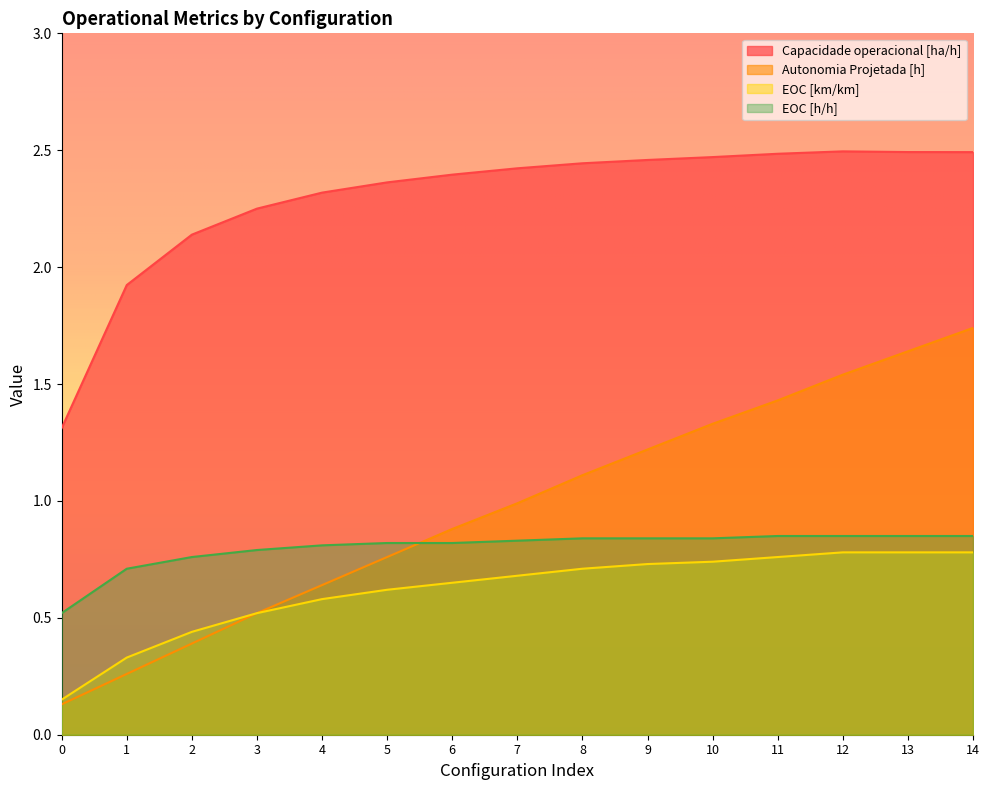

Which has a higher value, 7 or 5?

7